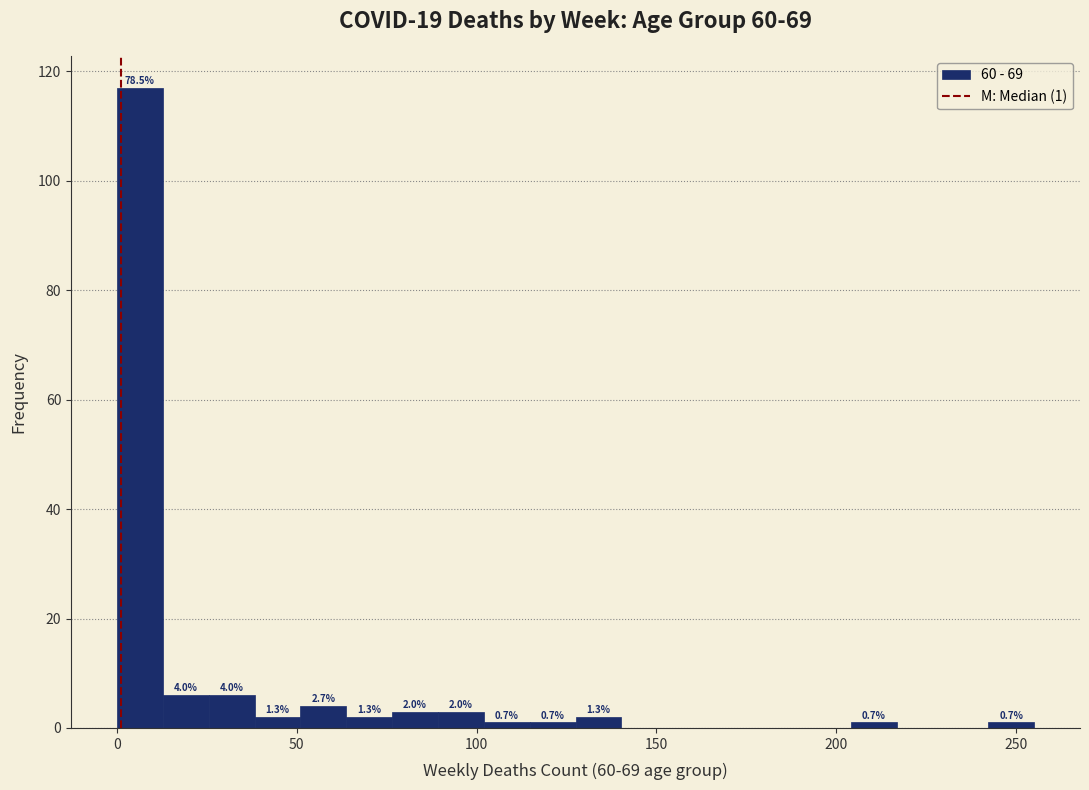

Read against the x-axis, roughly where is the centre of the tallest bar?

5